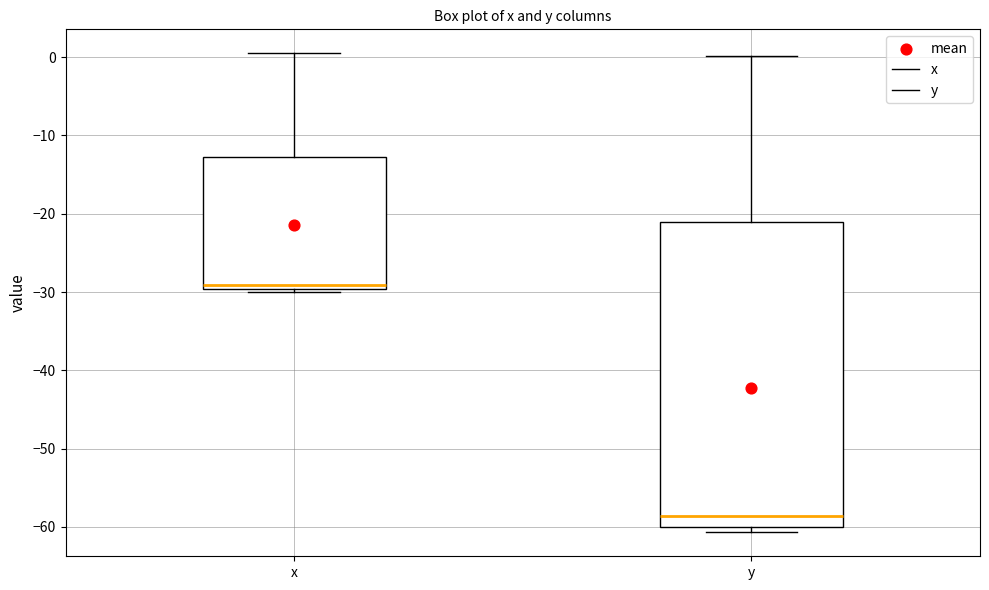

Where is the lower edge of the box for x on the y-axis? The values are not printed on the chart, so give them approximately, as read against the axis.

-30